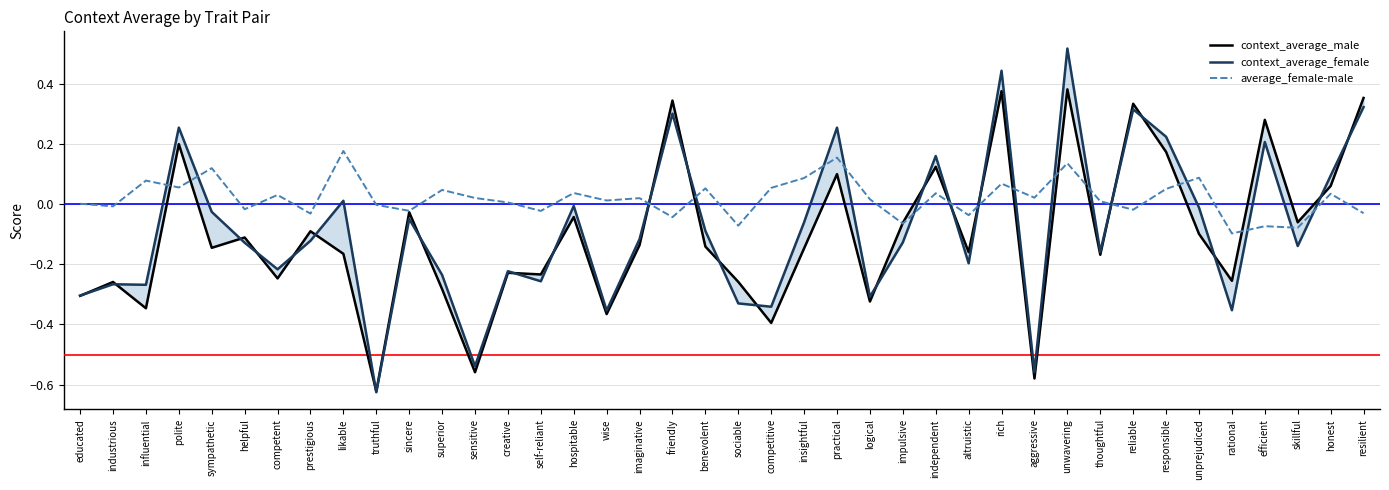

What is the maximum value for average_female-male?

0.2